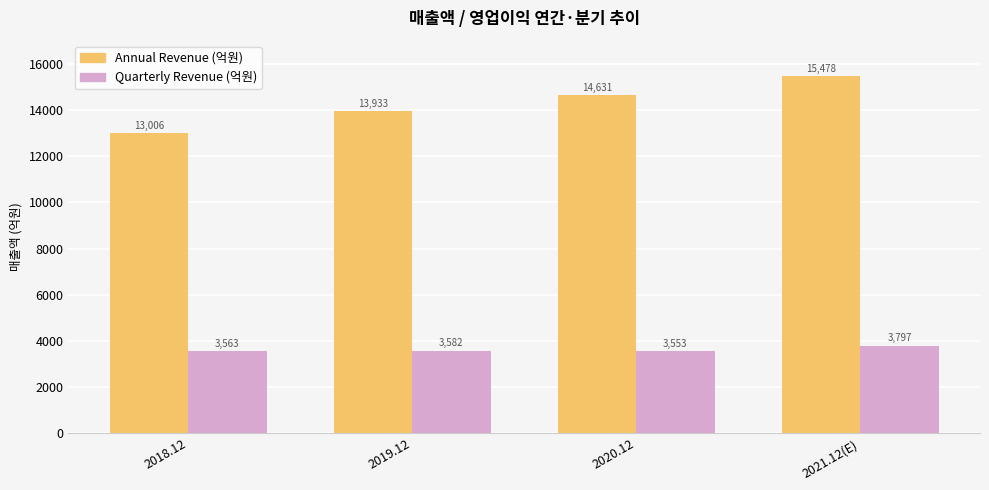

What is the difference between the second highest and second lowest values in the Quarterly Revenue (억원) series?

19